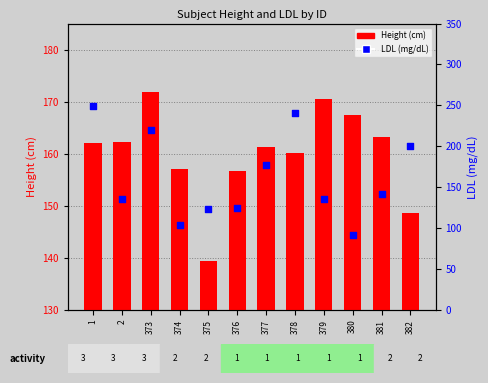

Which series has the largest Y range (max minus min)?

LDL (mg/dL)